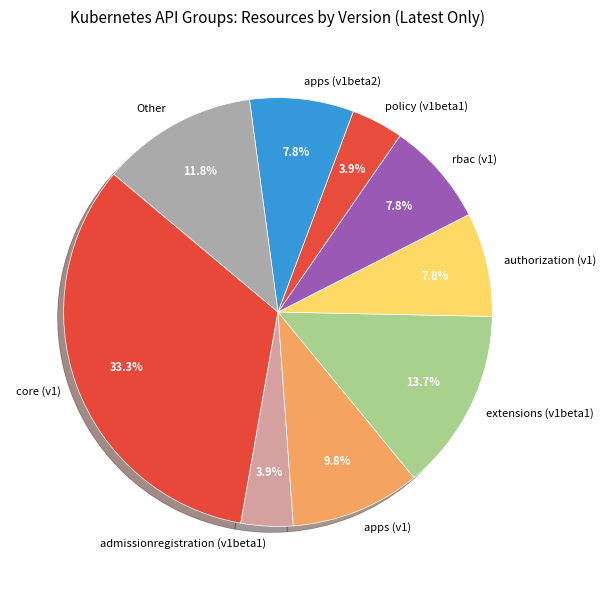

Combined, do extensions (v1beta1) and authorization (v1) account for over 50%?

No